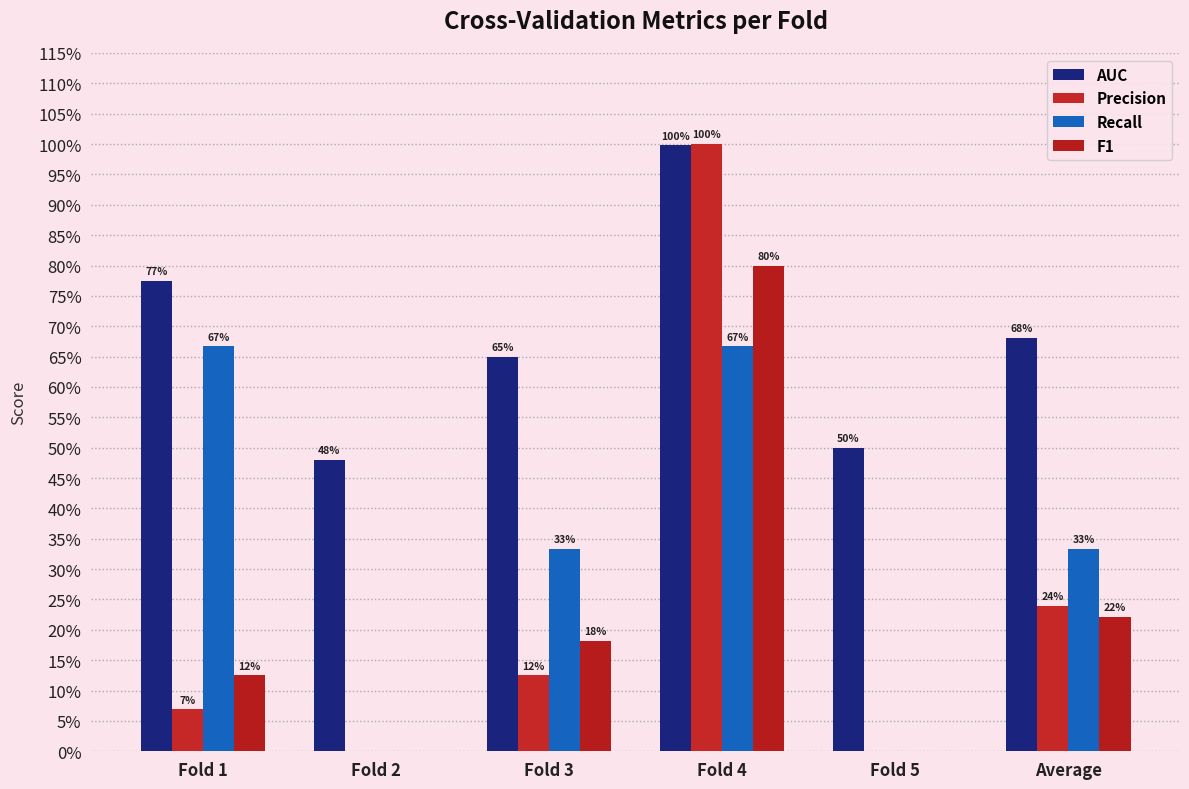

Reading left to right, extract all data points from this chart.

AUC: 0.8	0.5	0.6	1.0	0.5	0.7
Precision: 0.1	0.0	0.1	1.0	0.0	0.2
Recall: 0.7	0.0	0.3	0.7	0.0	0.3
F1: 0.1	0.0	0.2	0.8	0.0	0.2